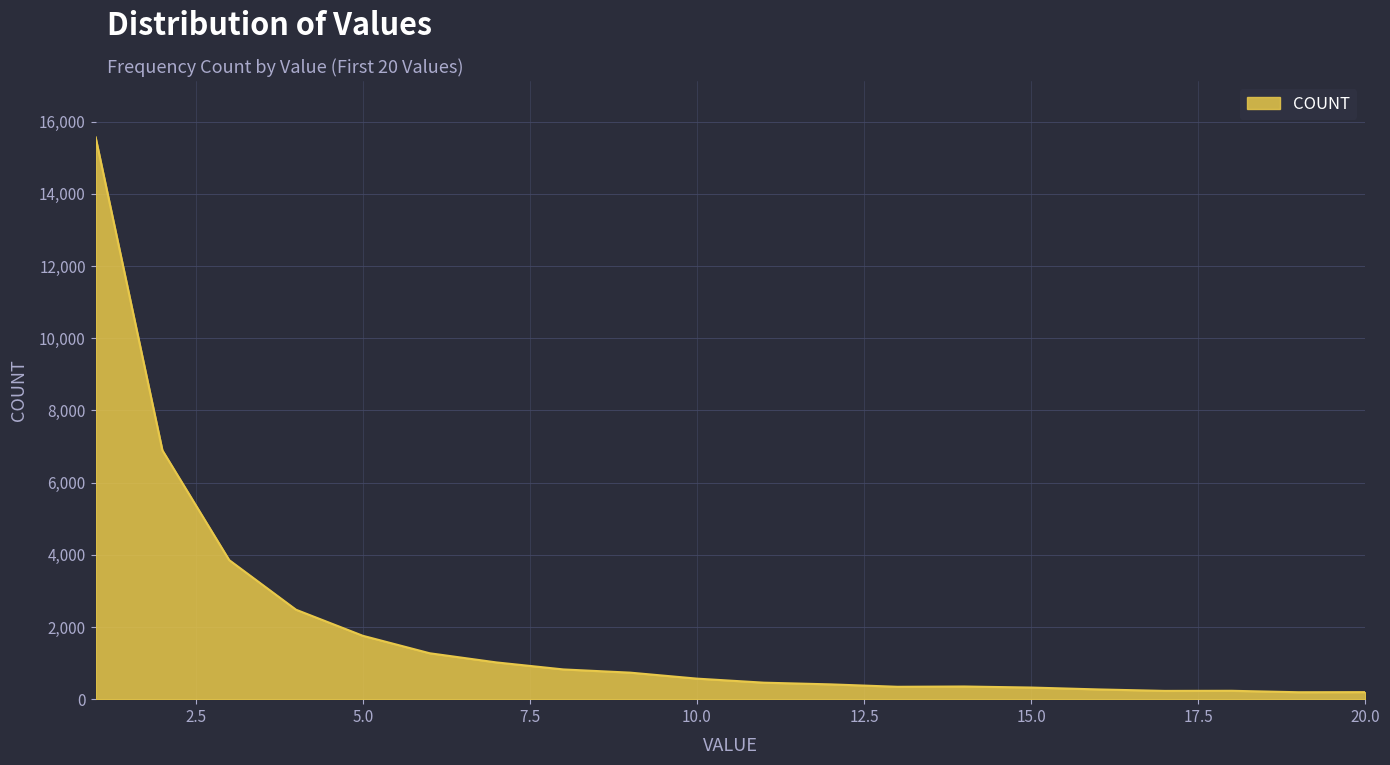

What is the maximum value shown in the chart?

15573